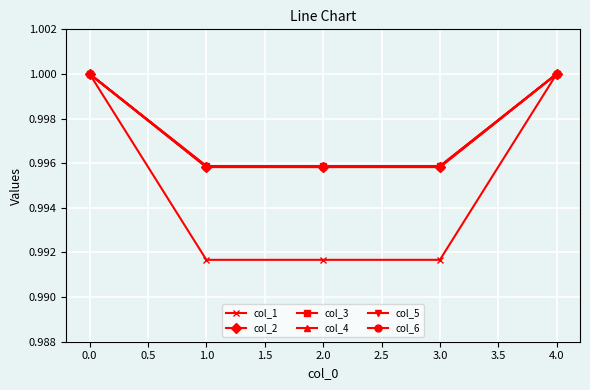

Does the chart have visible grid lines?

Yes